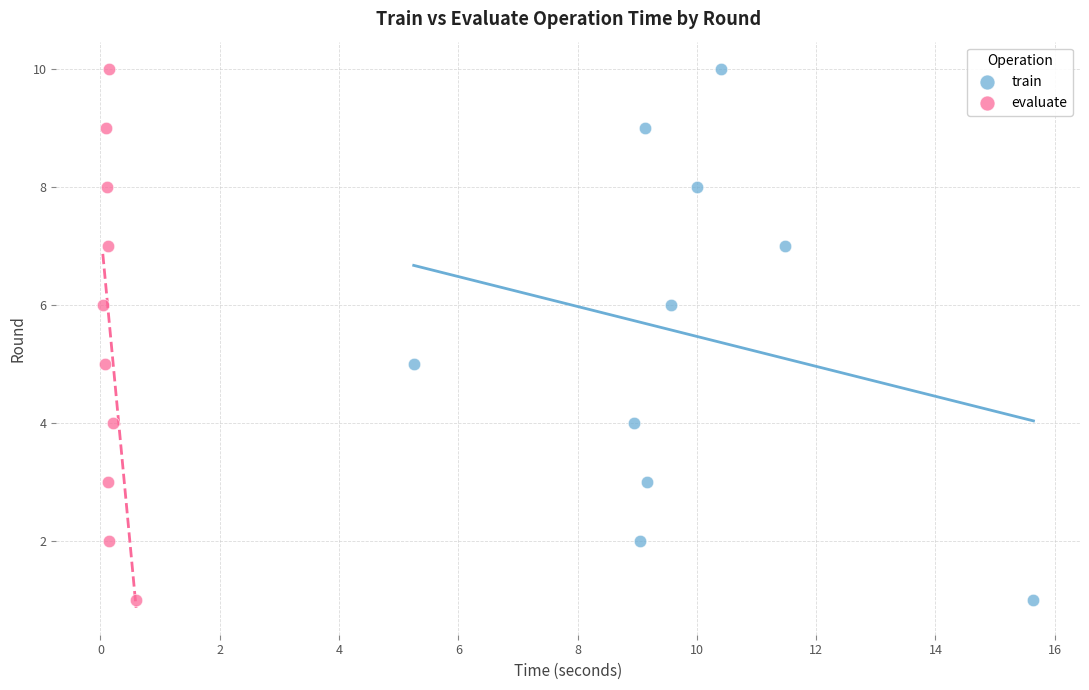

What are all the series names shown in the legend?

train, evaluate